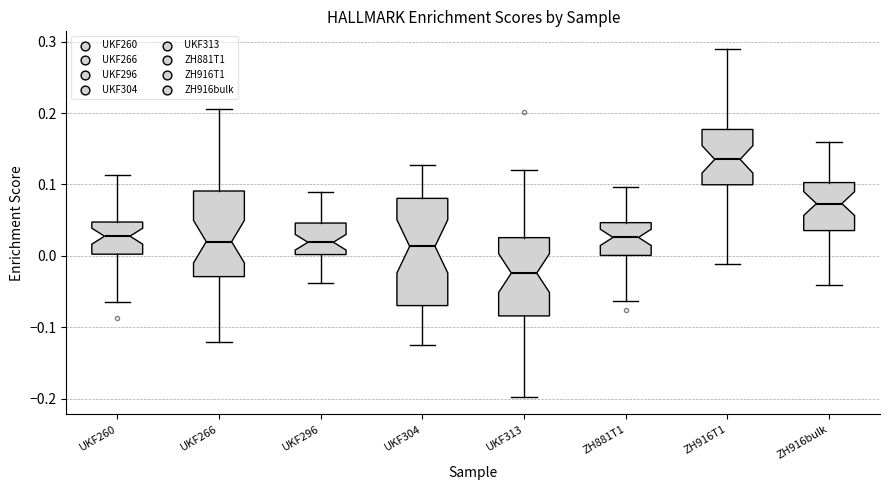

Reading left to right, read every box against the y-axis: the position of its median line, the range the box covers, and the ends of its whiskers. The values are not printed on the chart, so give them approximately, as read against the axis.

UKF260: median 0.03, box 0.00 to 0.05, whiskers -0.06 to 0.11
UKF266: median 0.02, box -0.03 to 0.09, whiskers -0.12 to 0.21
UKF296: median 0.02, box 0.00 to 0.05, whiskers -0.04 to 0.09
UKF304: median 0.01, box -0.07 to 0.08, whiskers -0.13 to 0.13
UKF313: median -0.02, box -0.08 to 0.03, whiskers -0.20 to 0.12
ZH881T1: median 0.03, box 0.00 to 0.05, whiskers -0.06 to 0.10
ZH916T1: median 0.14, box 0.10 to 0.18, whiskers -0.01 to 0.29
ZH916bulk: median 0.07, box 0.04 to 0.10, whiskers -0.04 to 0.16